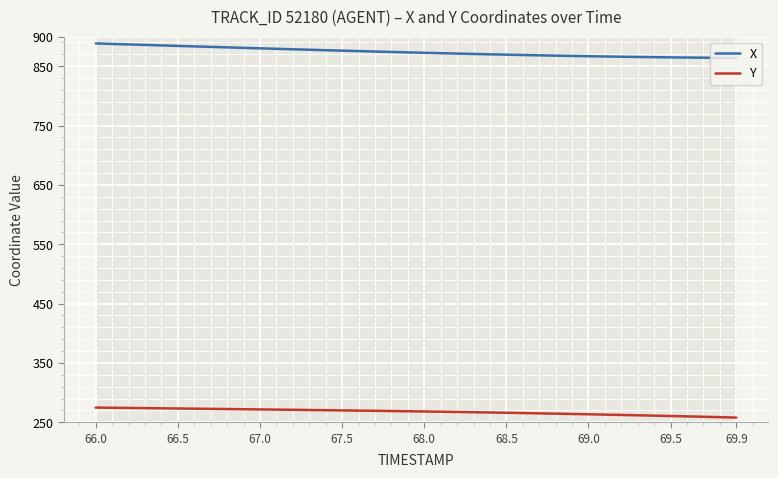

How many lines are shown in the chart?

2